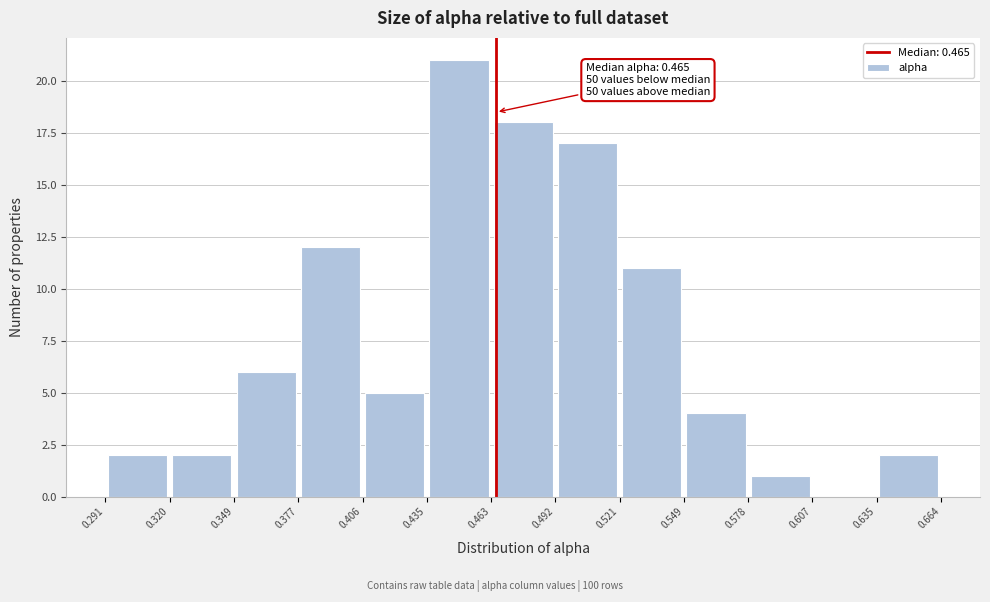

Over which range of the x-axis is the bar tallest?

0.435 to 0.463